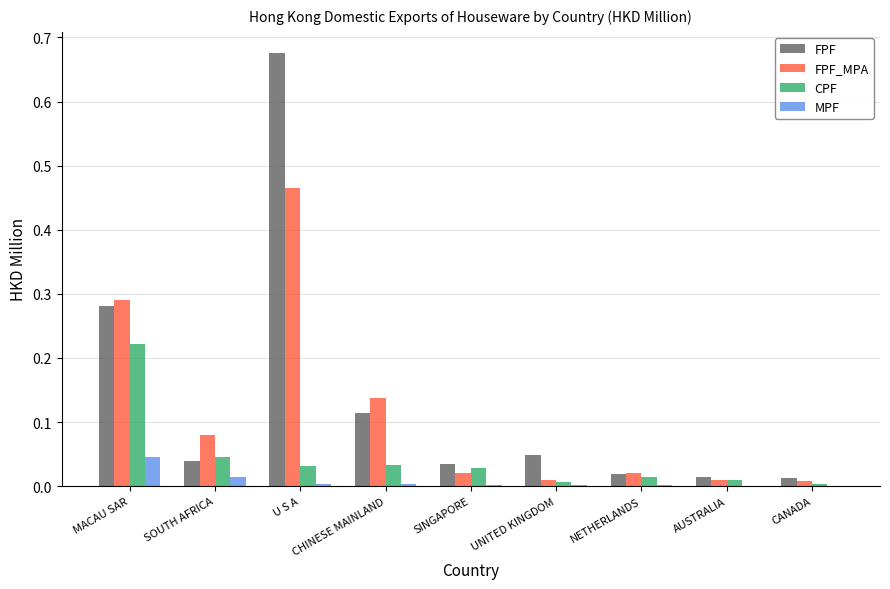

Count the number of categories in the chart.

9